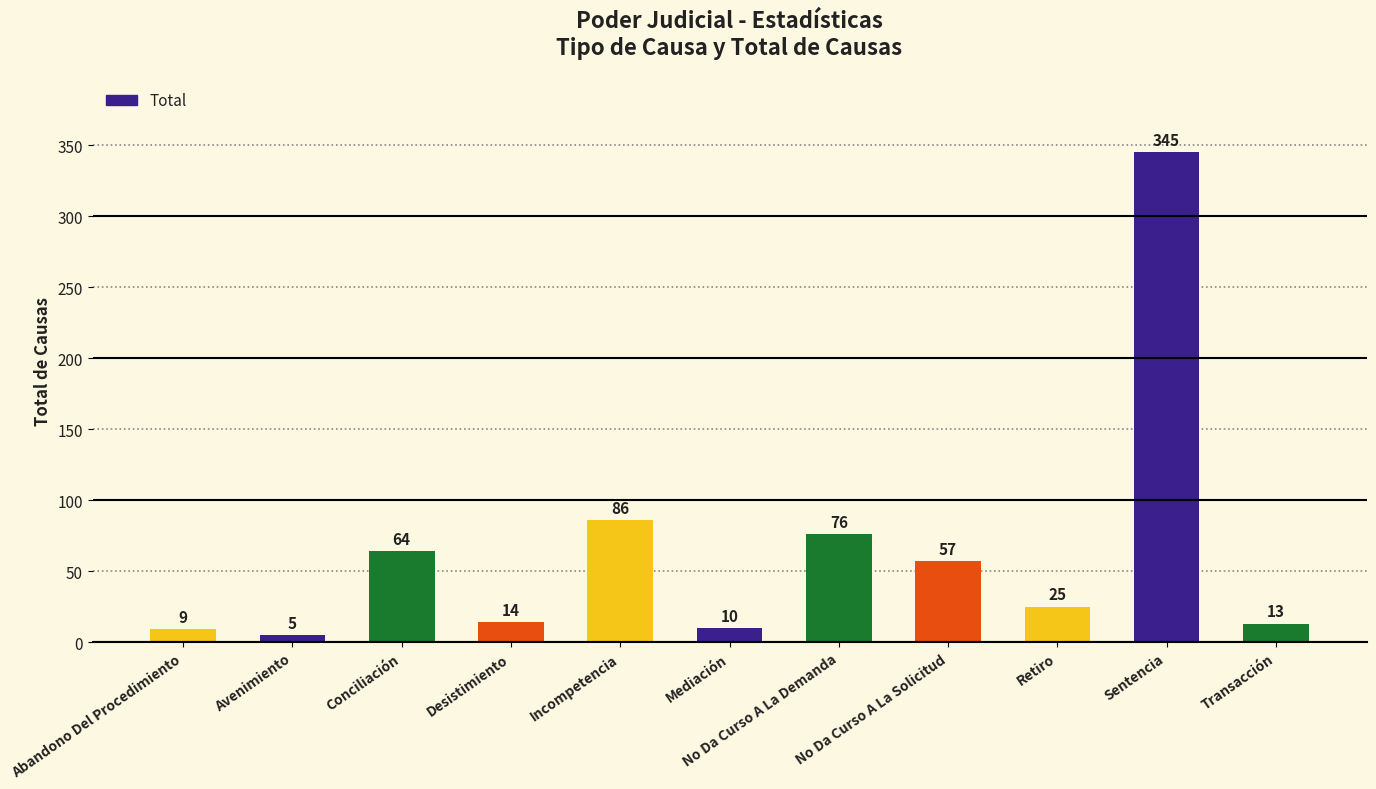

Reading right to left, extract all data points from this chart.

Transacción=13	Sentencia=345	Retiro=25	No Da Curso A La Solicitud=57	No Da Curso A La Demanda=76	Mediación=10	Incompetencia=86	Desistimiento=14	Conciliación=64	Avenimiento=5	Abandono Del Procedimiento=9